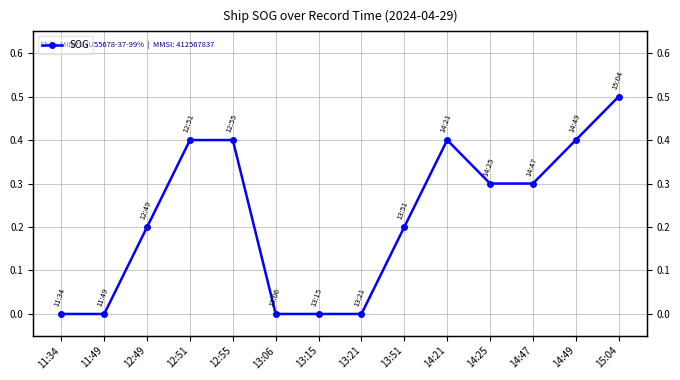

What is the difference between the maximum and second lowest values?

0.5